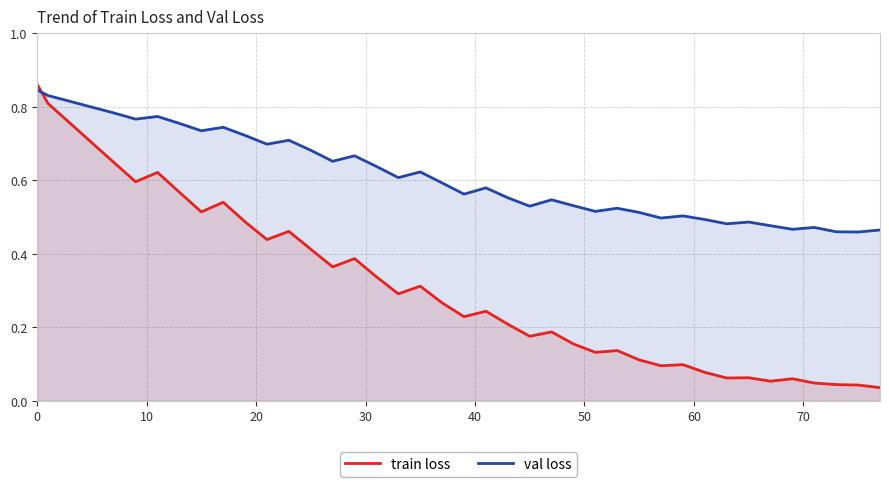

After their last crossing, which series has the higher values: train loss or val loss?

val loss